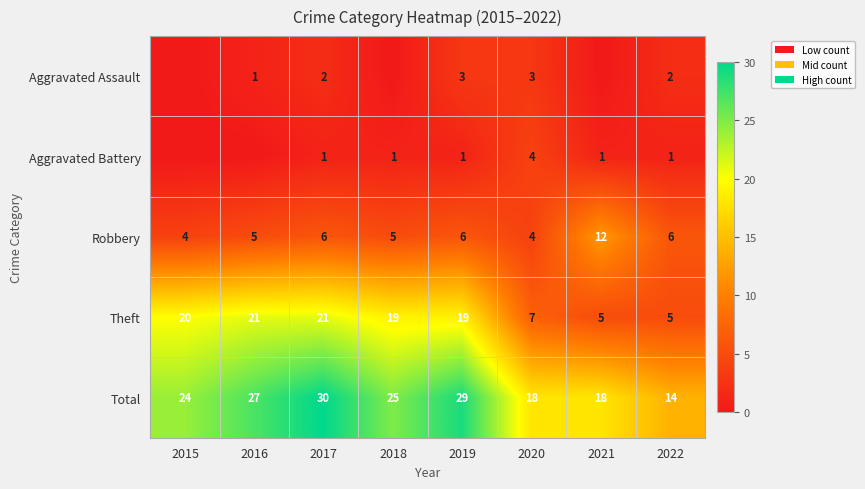

Which series changed the most between 2017 and 2020?

Theft